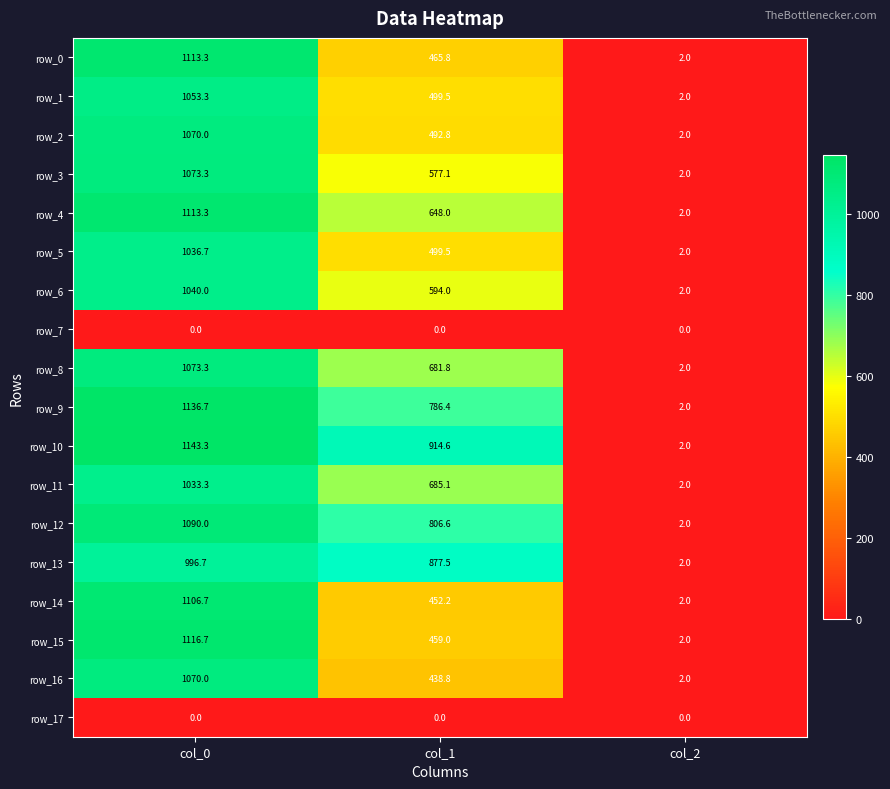

Is it true that row_15 equals 150.1 at col_1?

False